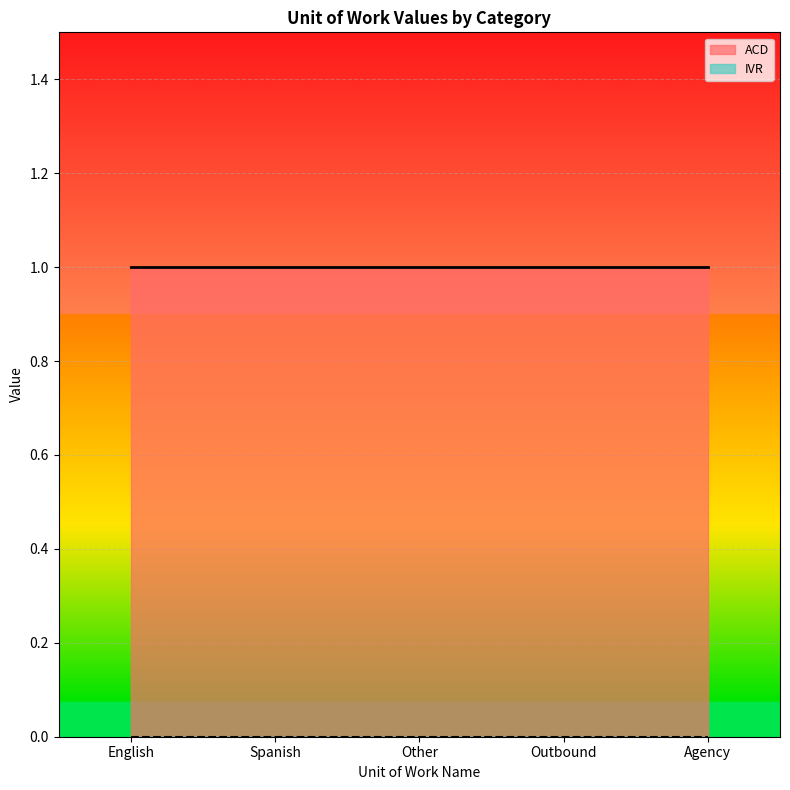

At English, list the series in order from smallest to largest.

IVR, ACD